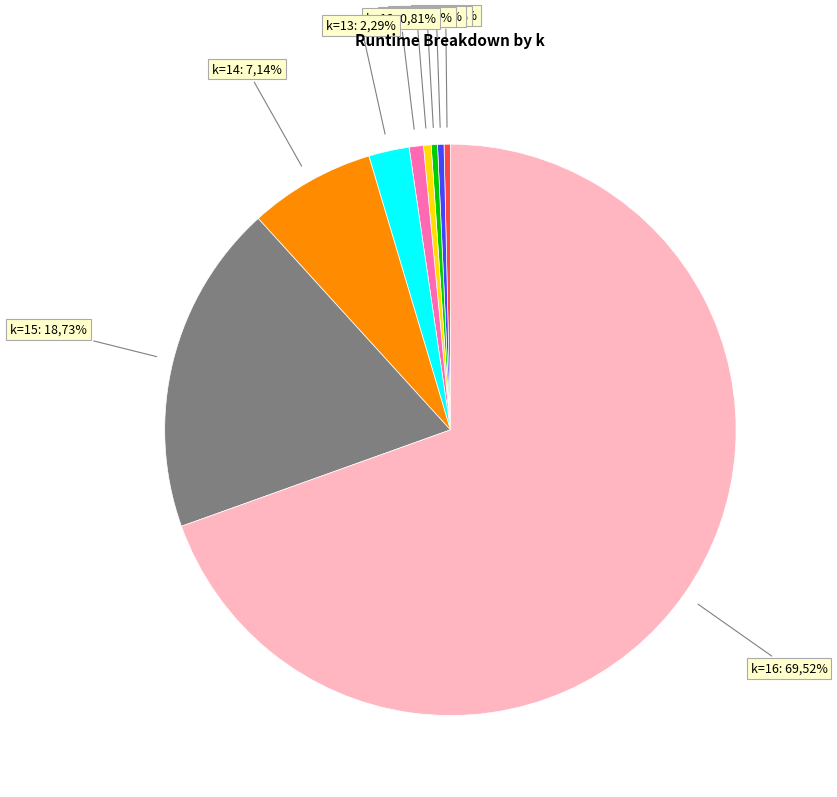

How many slices are in this pie chart?

9